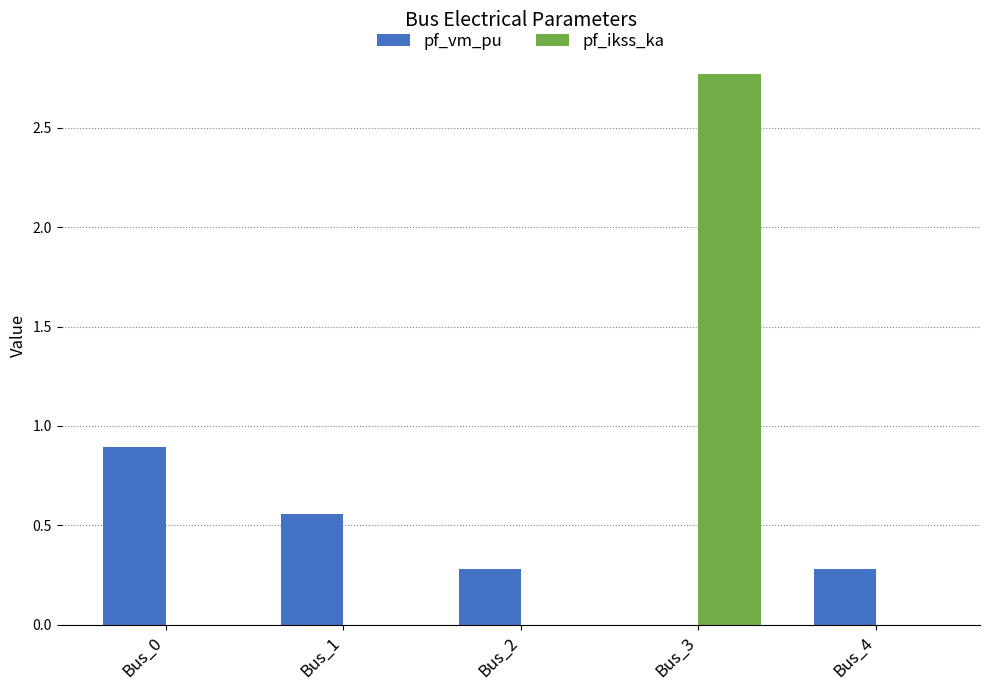

What is the sum of the pf_vm_pu values at Bus_3 and Bus_0?

0.9